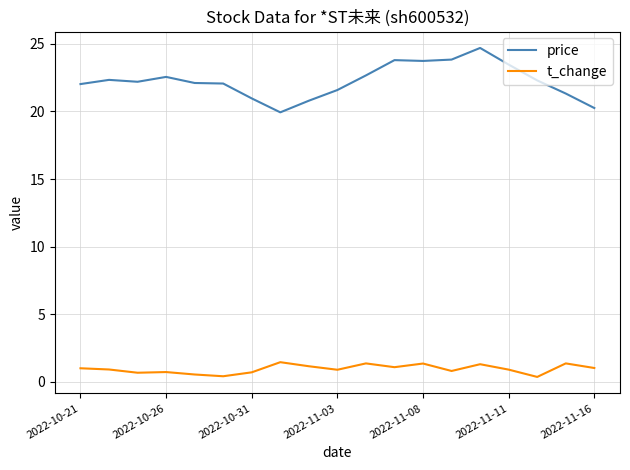

Which series has the largest total across all categories?

price